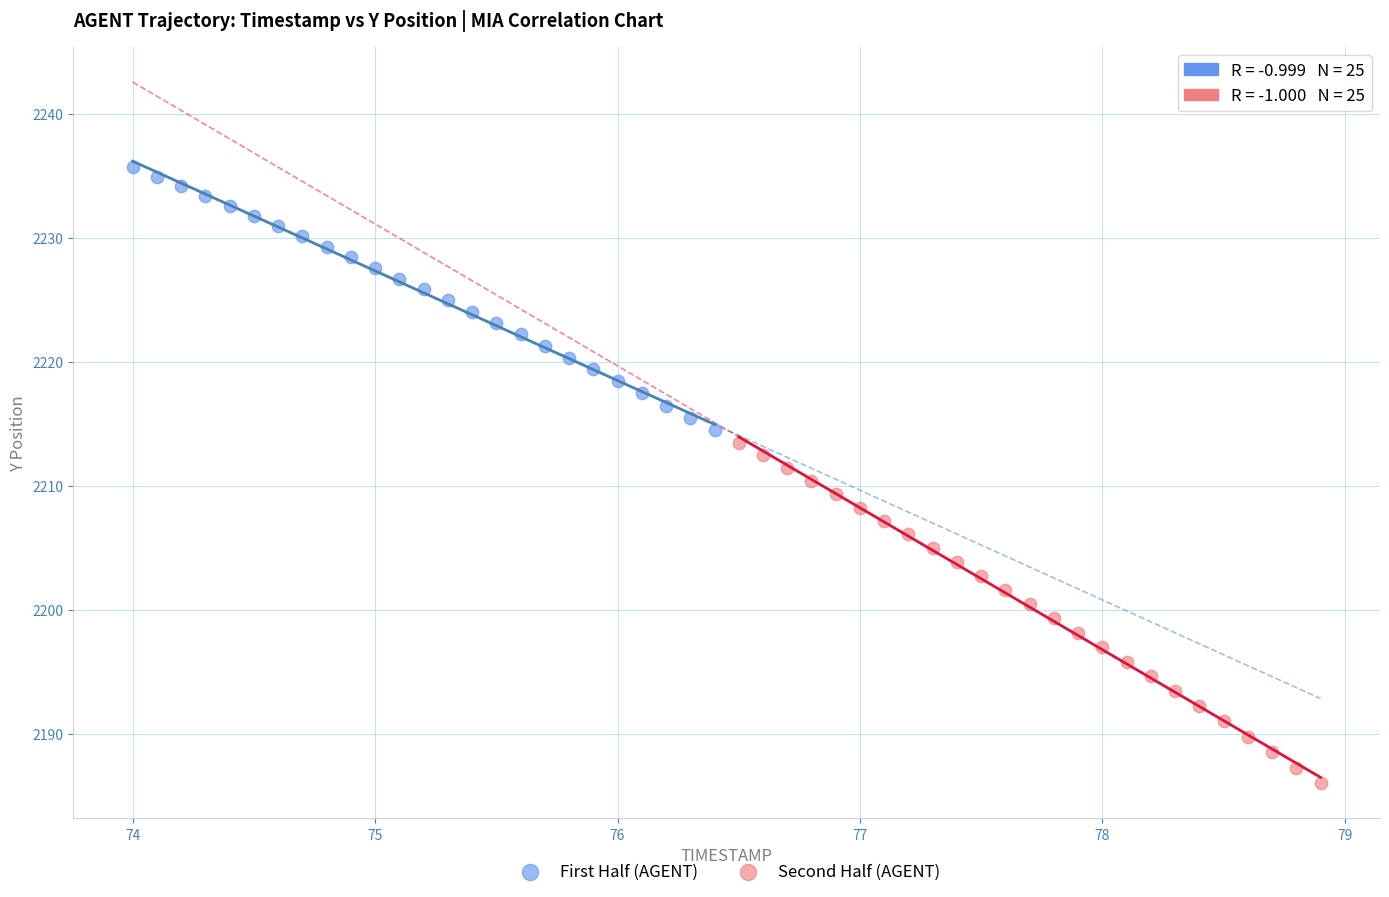

Which series has the largest Y range (max minus min)?

Second Half (AGENT)